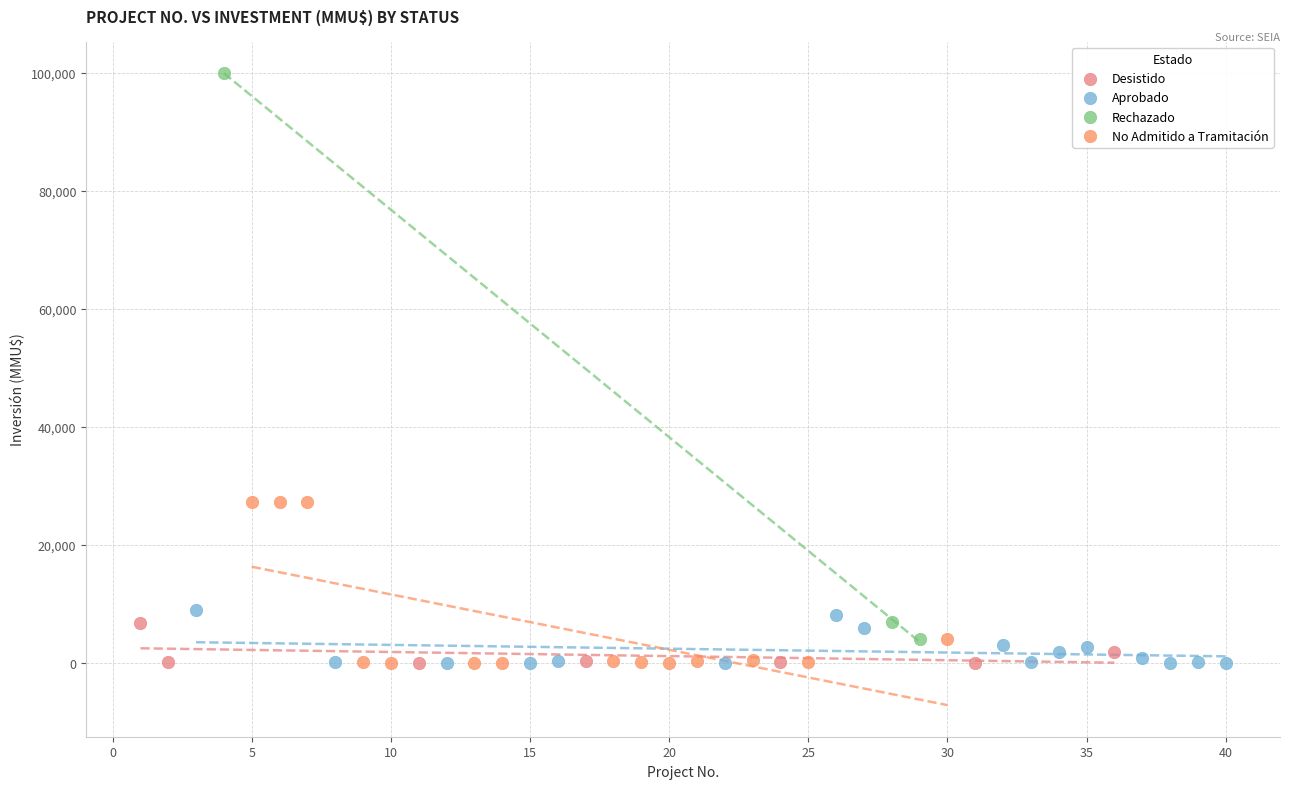

What are all the series names shown in the legend?

Desistido, Aprobado, Rechazado, No Admitido a Tramitación